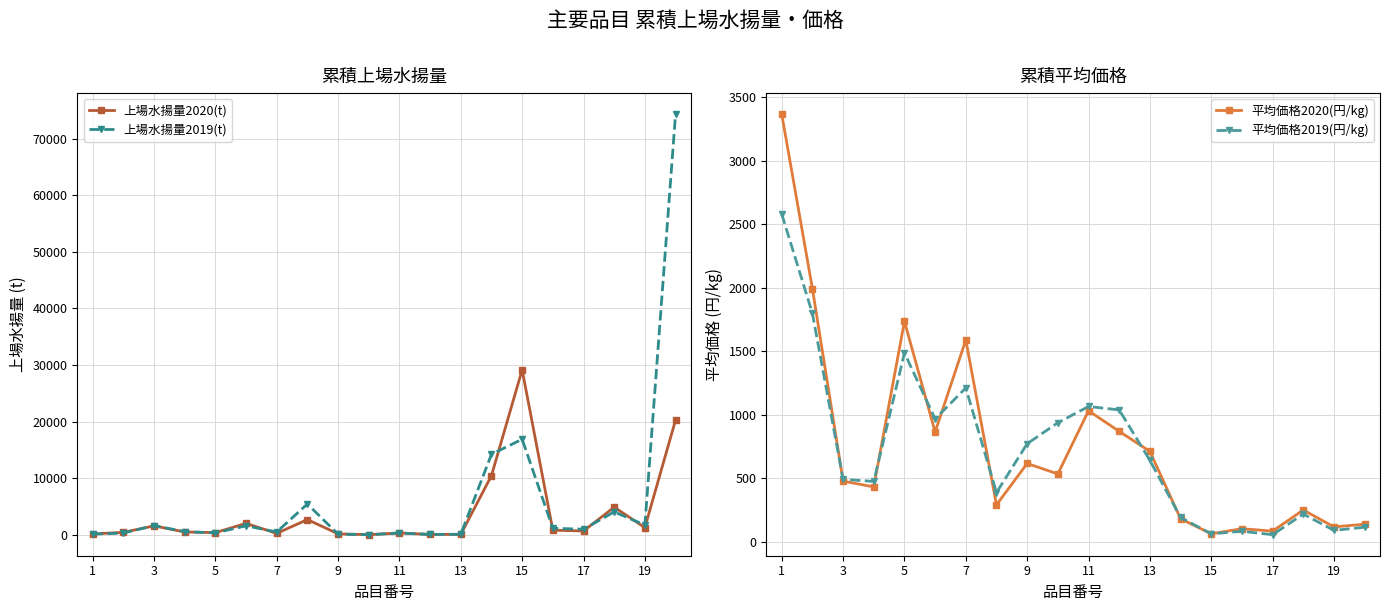

What is the highest value of the 平均価格2020(円/kg) series?

3365.0